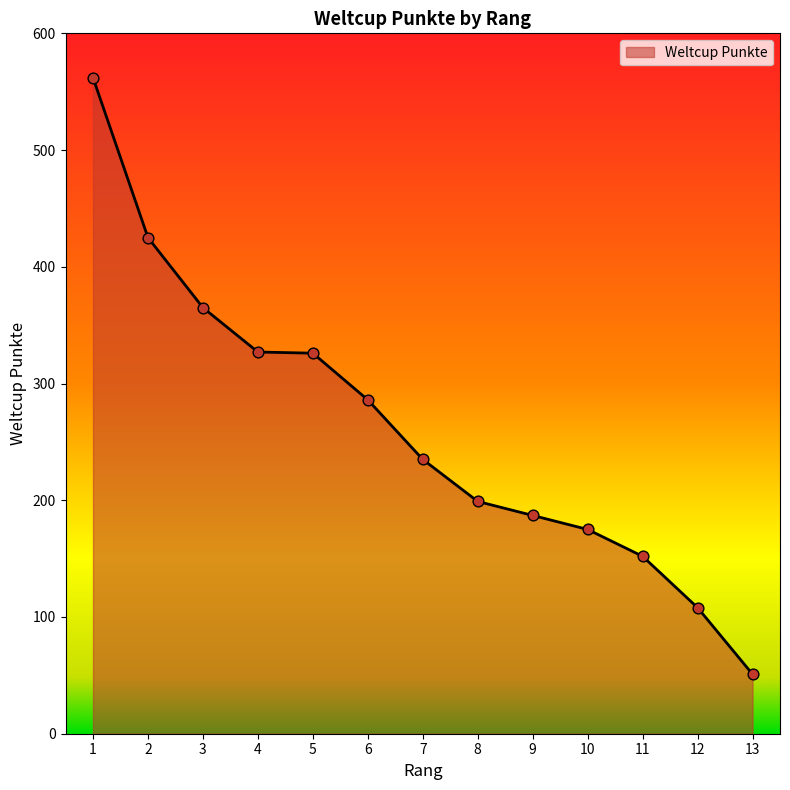

Approximately how many times larger is the value at 13 compared to 12?

0.5